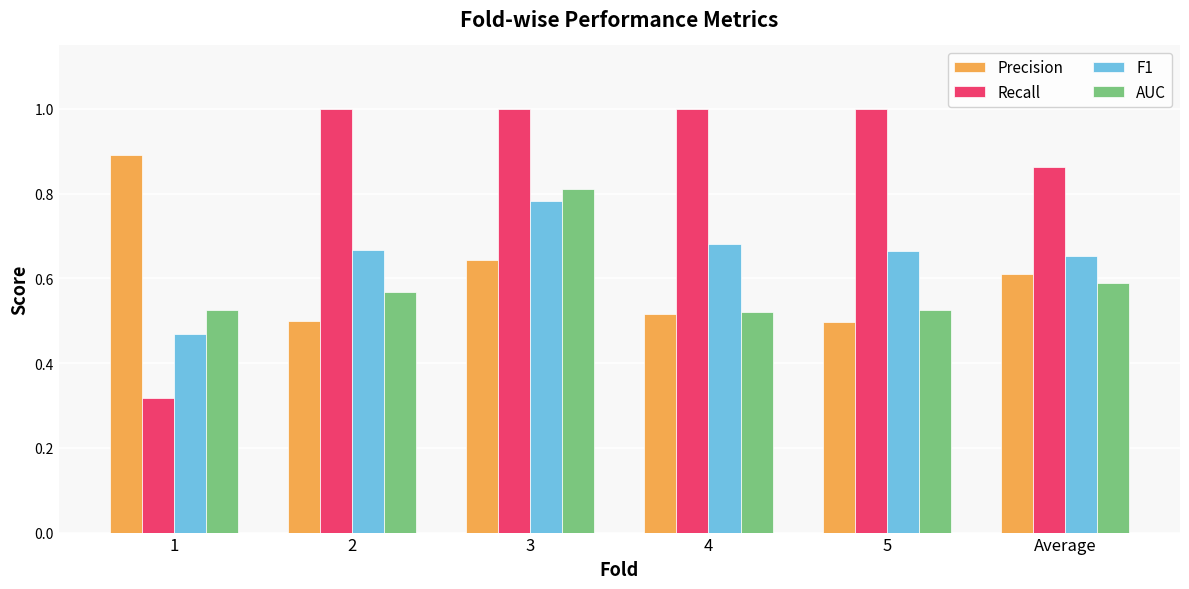

What is the label of the 5th bar from the left?

5